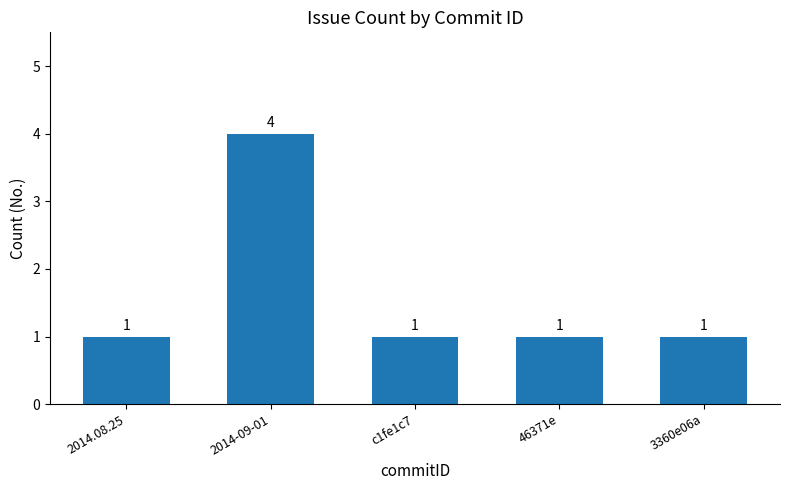

Reading right to left, transcribe all the data shown in this chart.

3360e06a=1	46371e=1	c1fe1c7=1	2014-09-01=4	2014.08.25=1